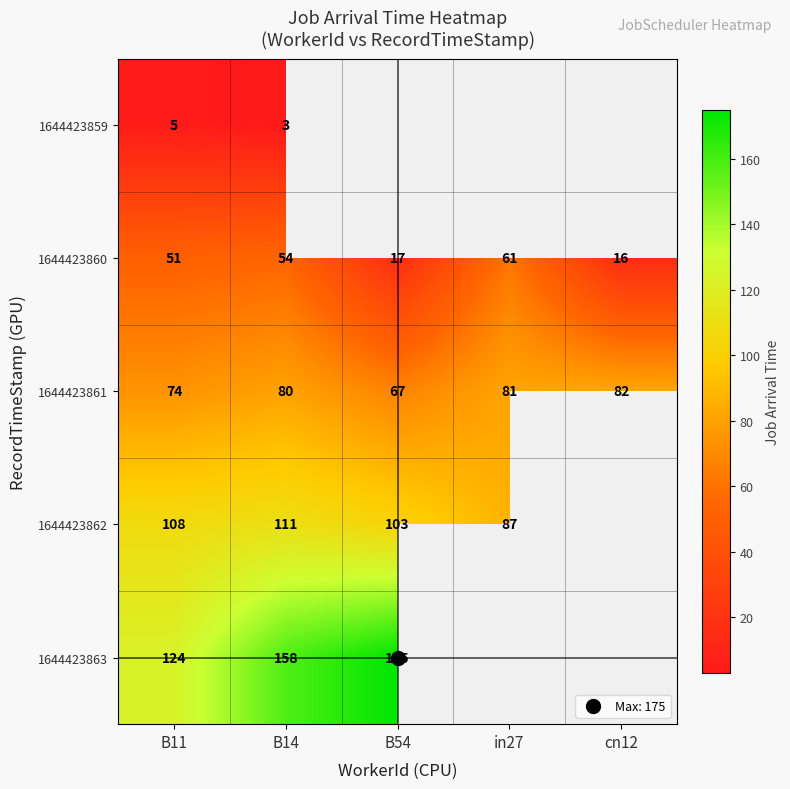

What is the approximate value of 1644423860 at B54?

17.0